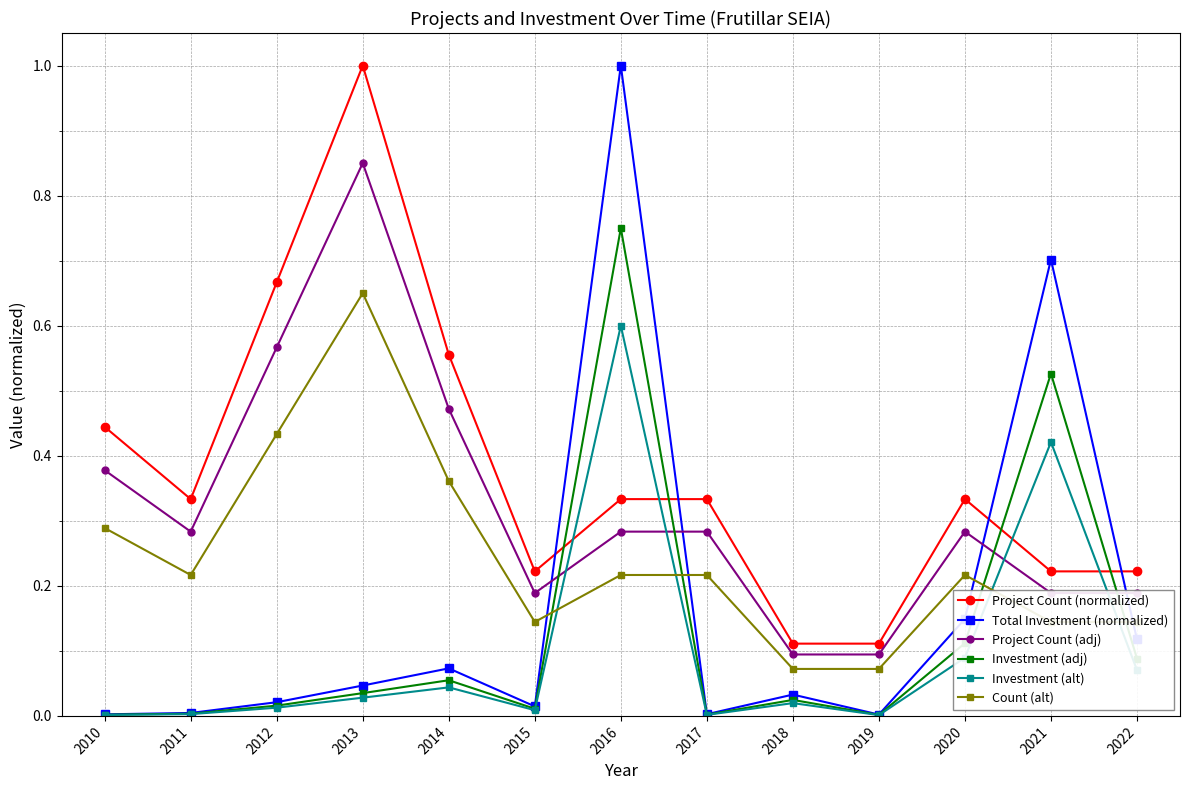

Which series changed the most between 2019 and 2020?

Project Count (normalized)